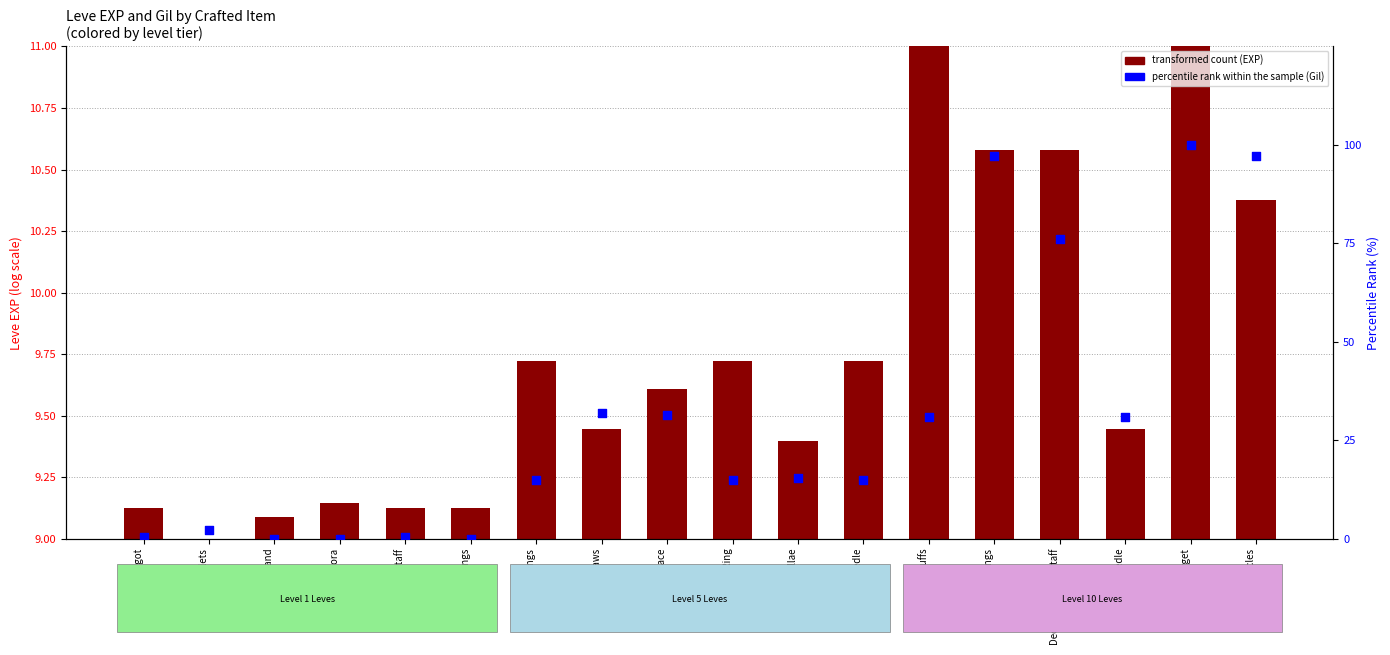

Which series has the widest spread of Y values?

percentile rank within the sample